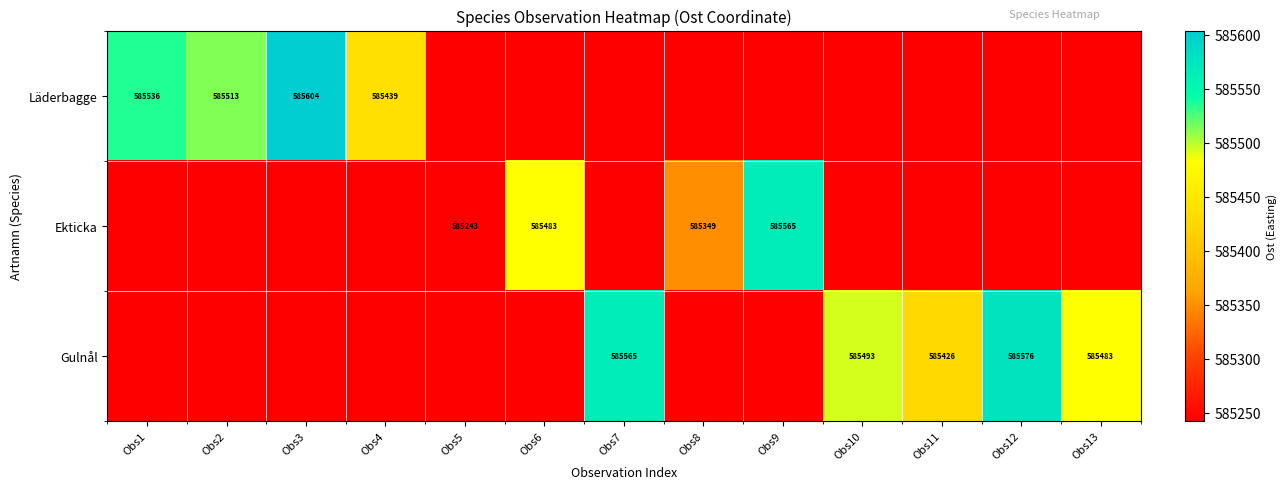

Is it true that Ekticka equals 316879 at Obs9?

False